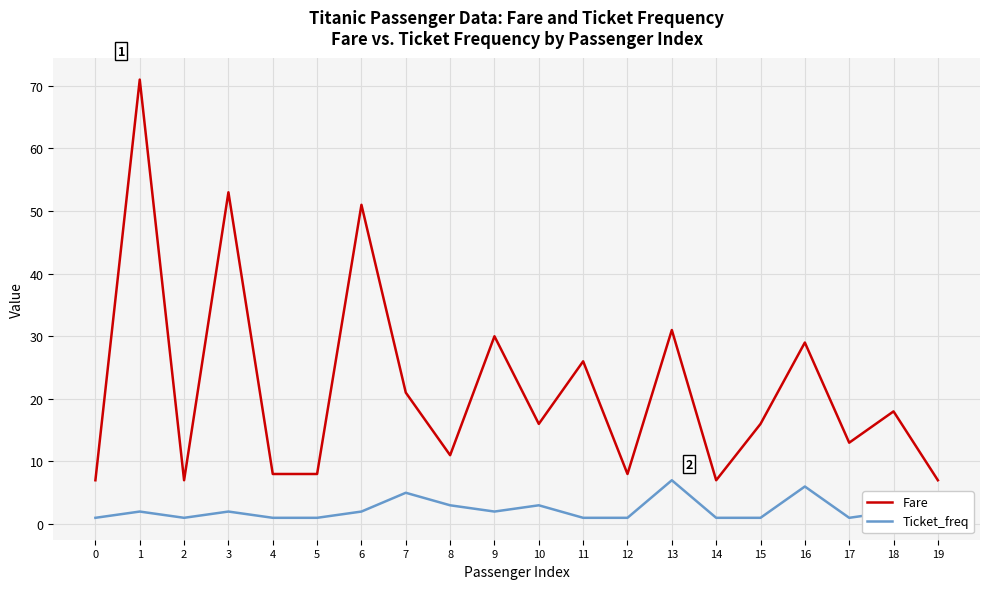

How many Ticket_freq values are between 1 and 3?

17